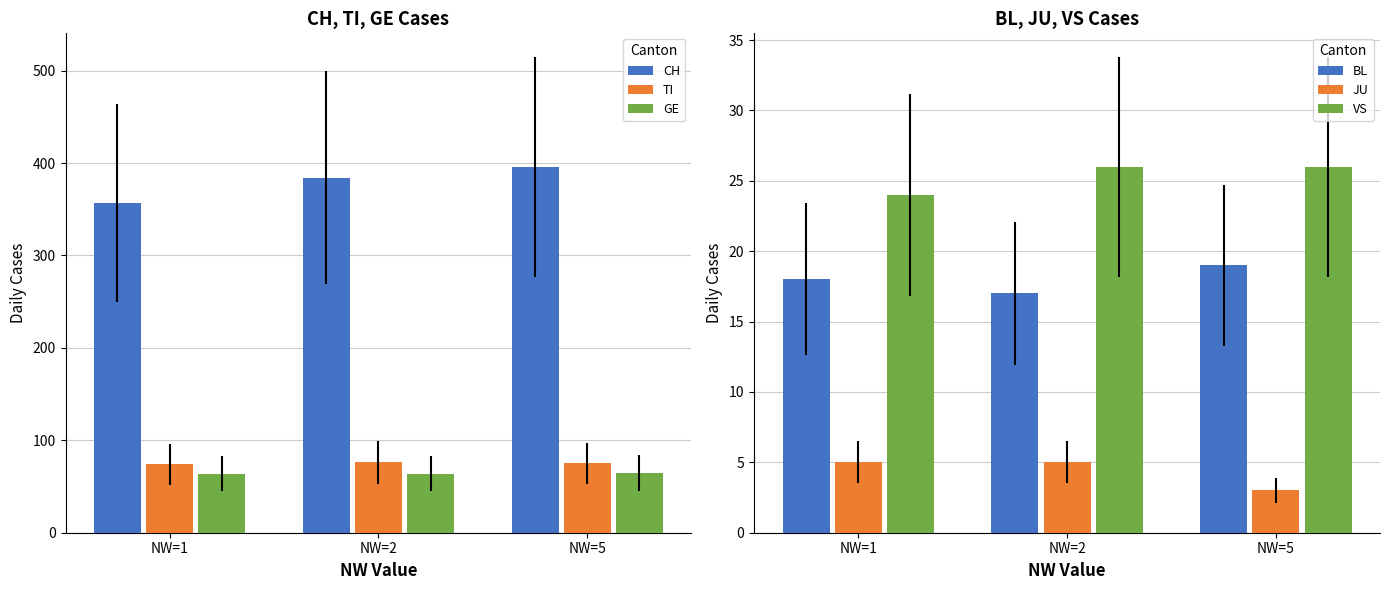

What is the difference between the highest and lowest values at NW=5?

393